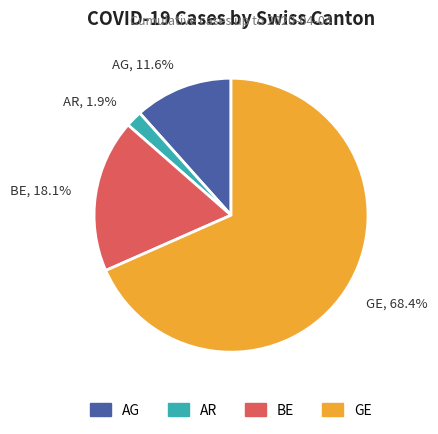

Which slice is the smallest?

AR, 1.9%